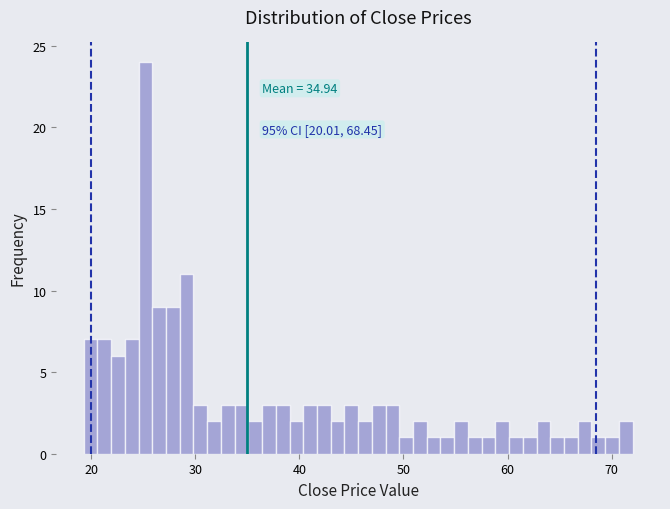

Around what value on the x-axis is the tallest bar? Give the approximate position of its centre, as read against the axis.

25